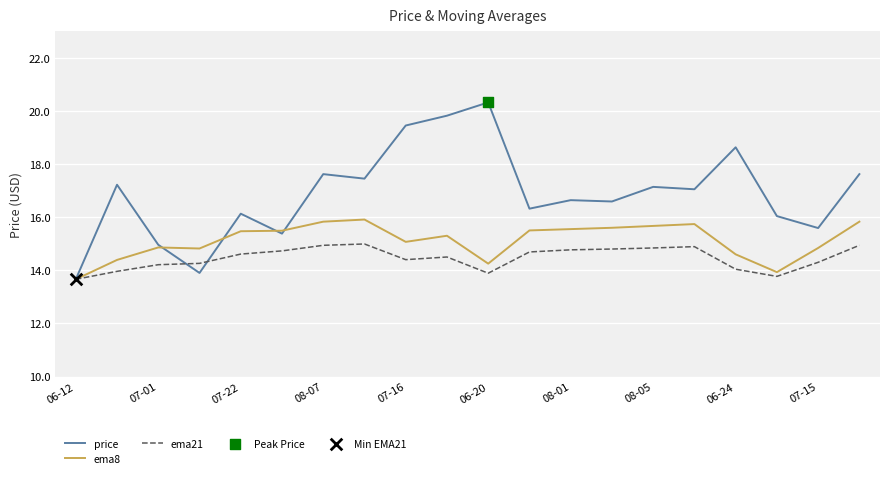

Which series has the largest total across all categories?

price